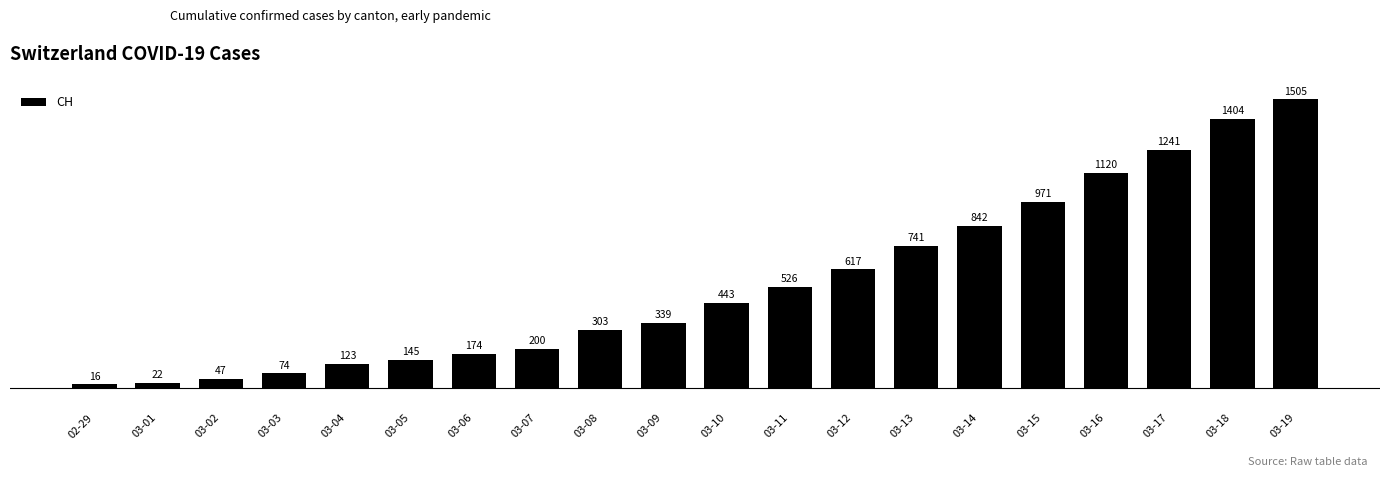

Reading left to right, list all the values displayed in this chart.

16	22	47	74	123	145	174	200	303	339	443	526	617	741	842	971	1120	1241	1404	1505